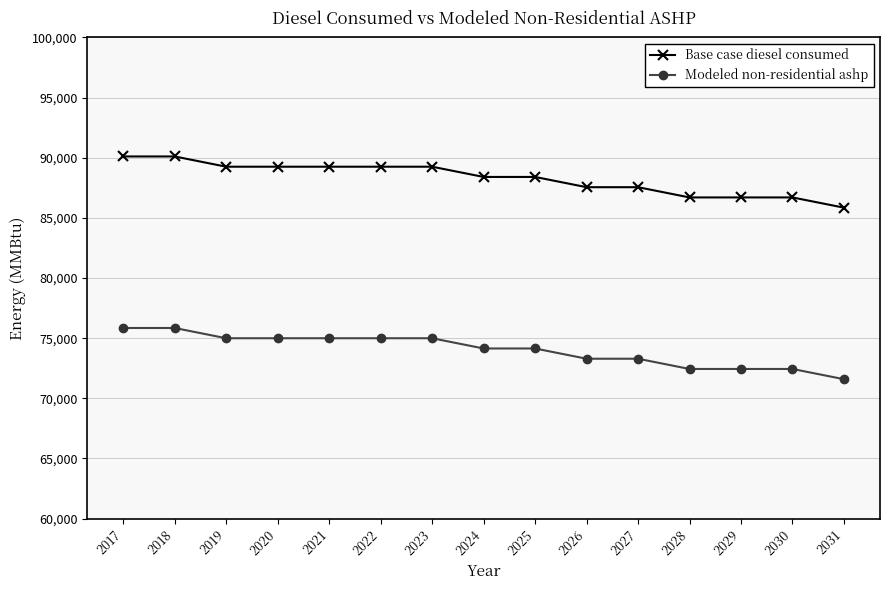

What is the difference between the second highest and minimum values in the Base case diesel consumed series?

4257.0